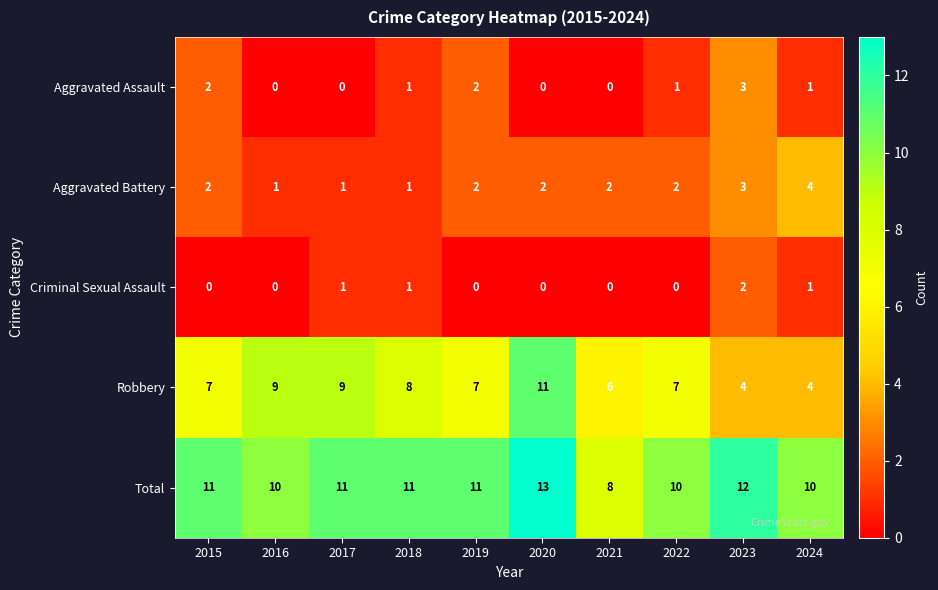

How many distinct data groups are displayed?

5